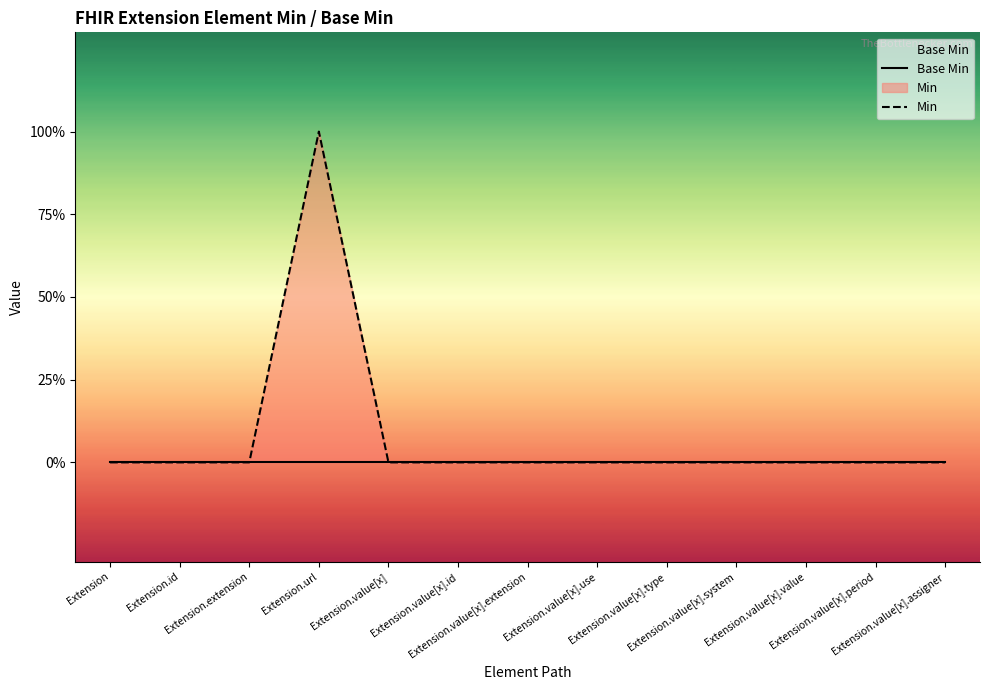

True or false: Base Min and Min intersect in this chart.

False